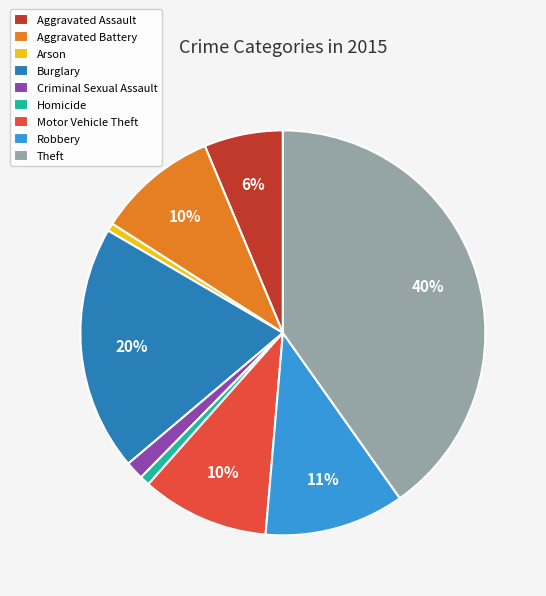

How many segments does this pie chart have?

9